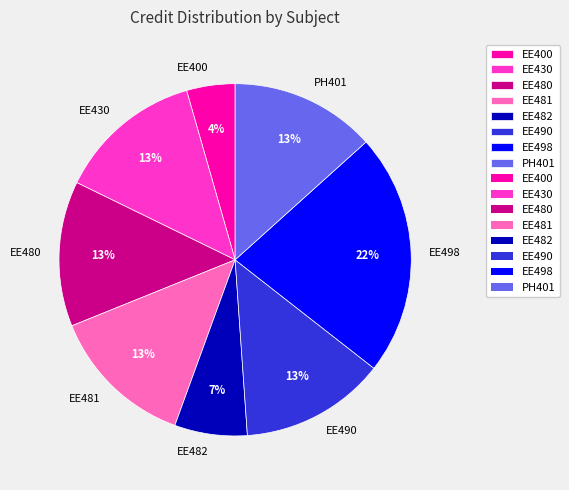

What is the ratio of the value at EE480 to the value at PH401?

1.0